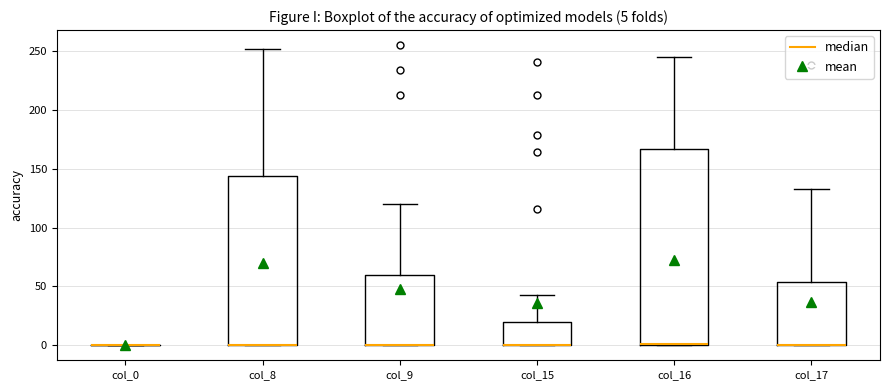

Comparing the boxes themselves (not the whiskers), which one is the tallest?

col_16